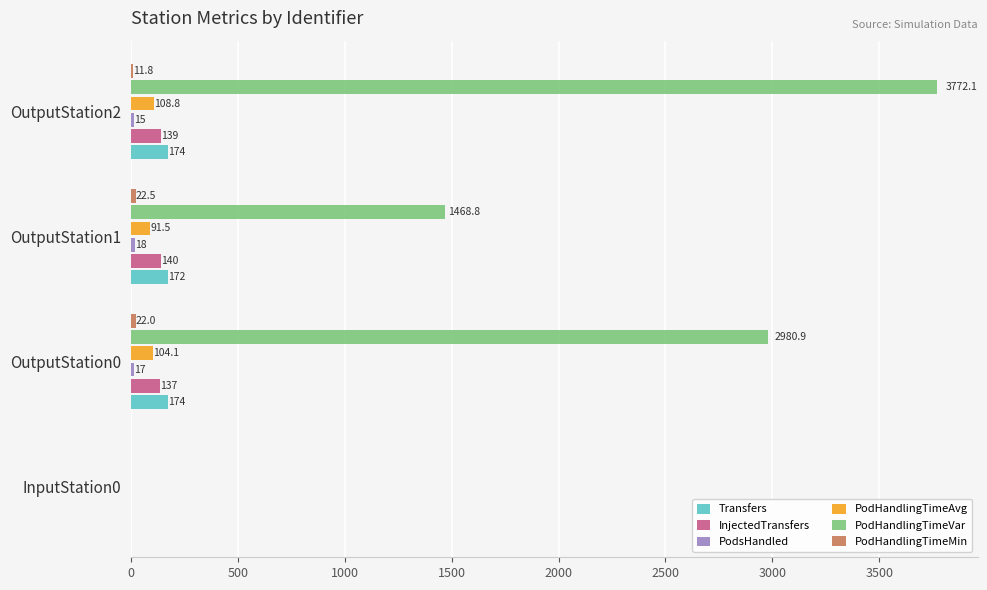

Which series has the largest total across all categories?

PodHandlingTimeVar